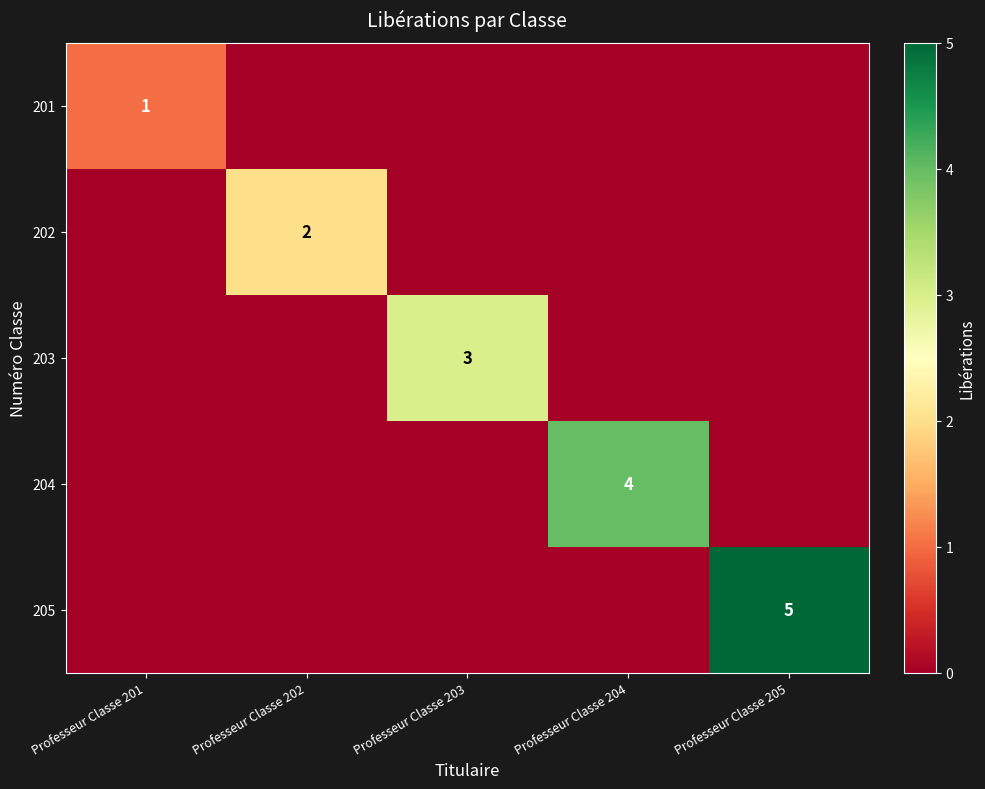

True or false: 203 has a value of 2 at Professeur Classe 203.

False